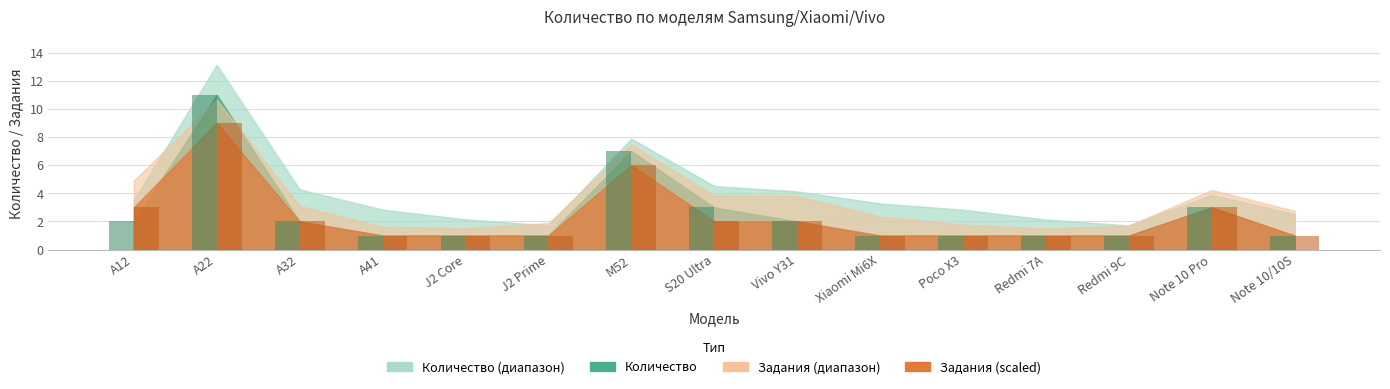

How many distinct data groups are displayed?

2